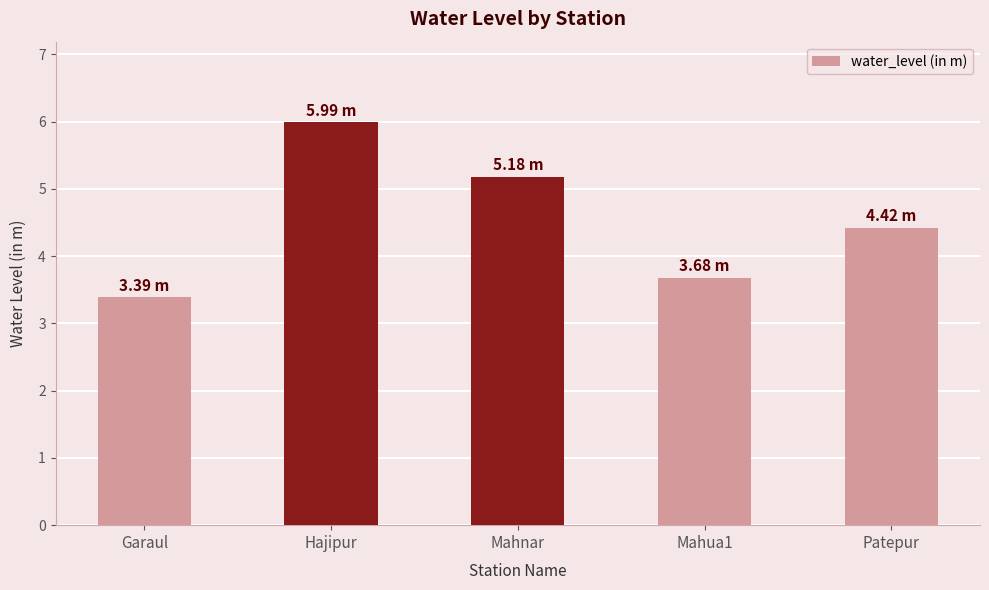

List the labels in order of value, largest first.

Hajipur, Mahnar, Patepur, Mahua1, Garaul